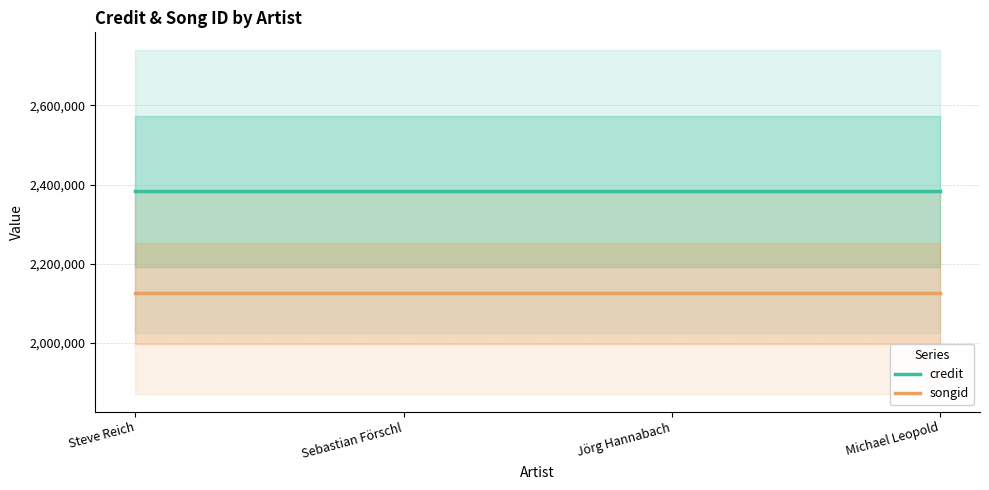

List the series in order of their overall mean, highest first.

credit, songid